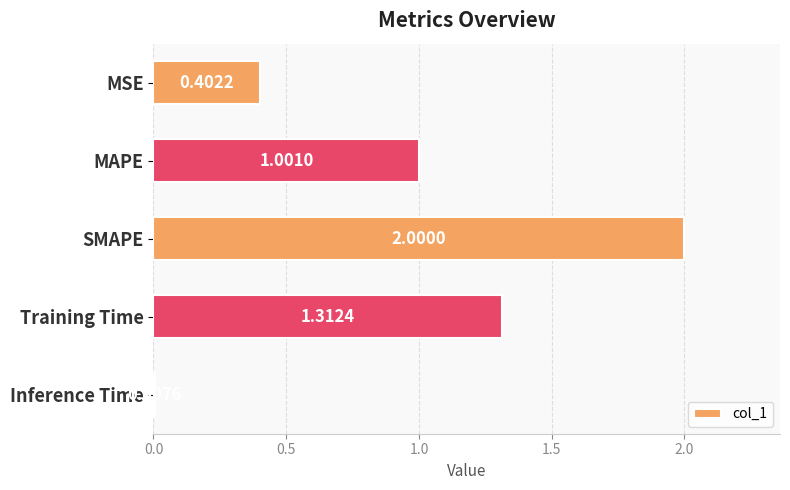

What is the change in value from MSE to Inference Time?

-0.4